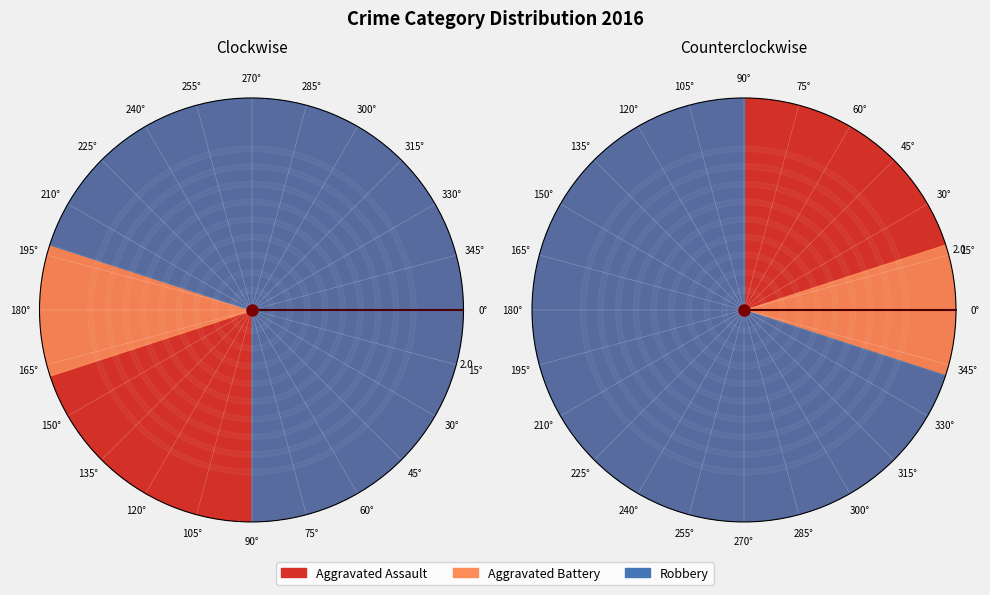

Approximately how many times larger is the value at Robbery compared to Aggravated Assault?

3.5